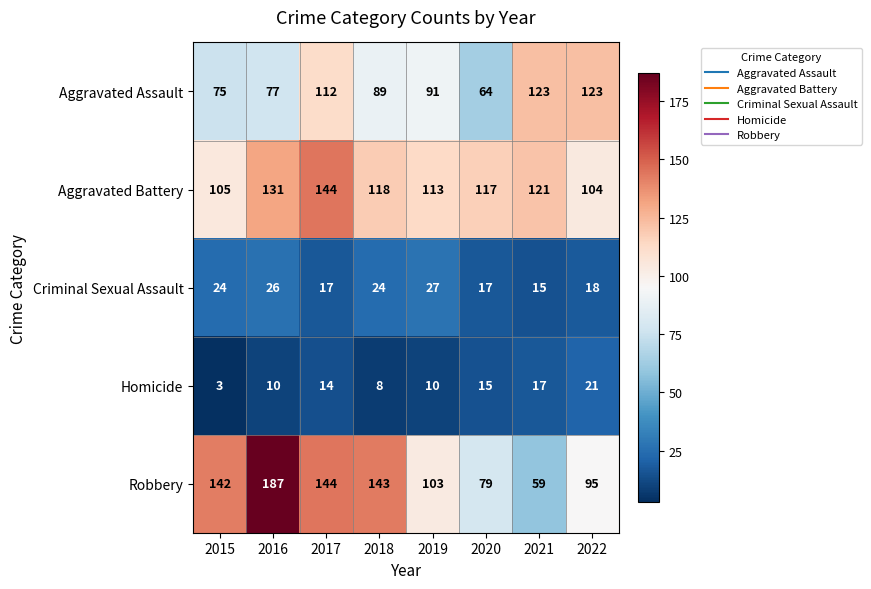

At which category does the chart reach its peak across all series?

2016